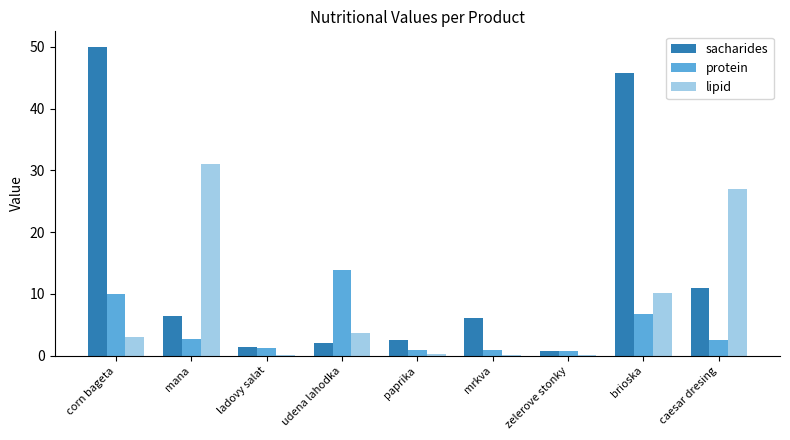

What is the label of the 7th bar from the left?

zelerove stonky